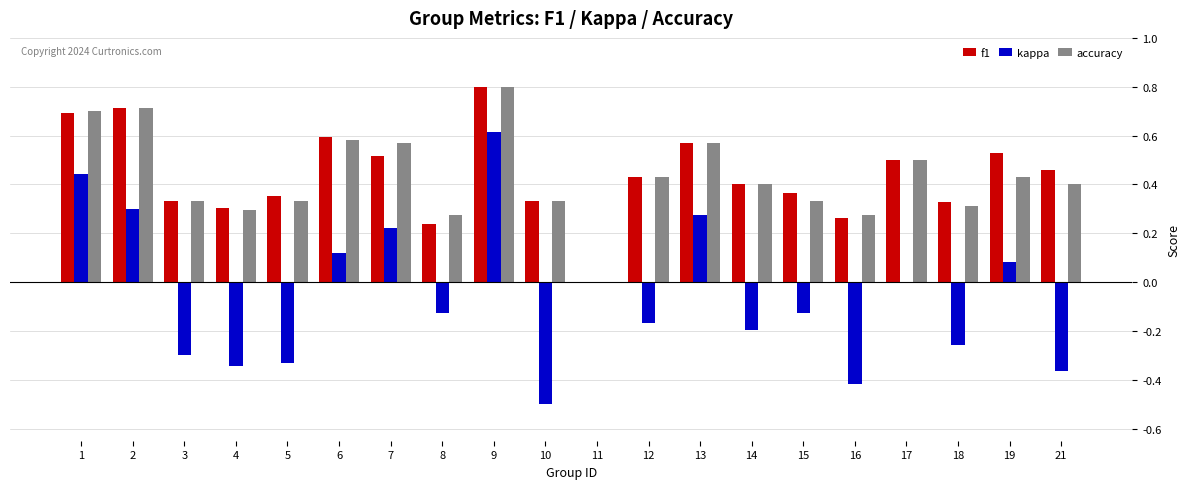

Which category has the highest value in the f1 series?

9